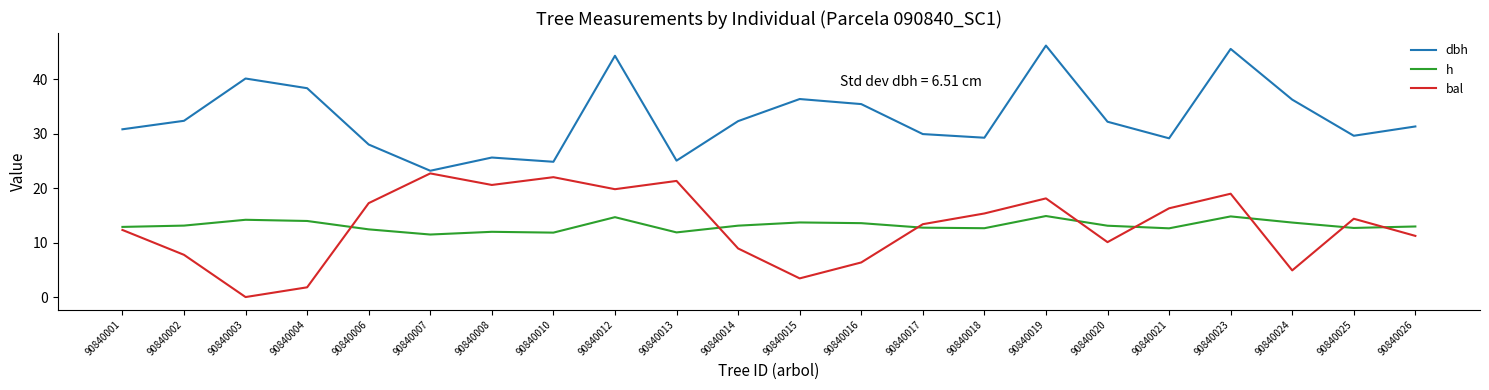

Rank the series at 90840003 from lowest to highest value.

bal, h, dbh